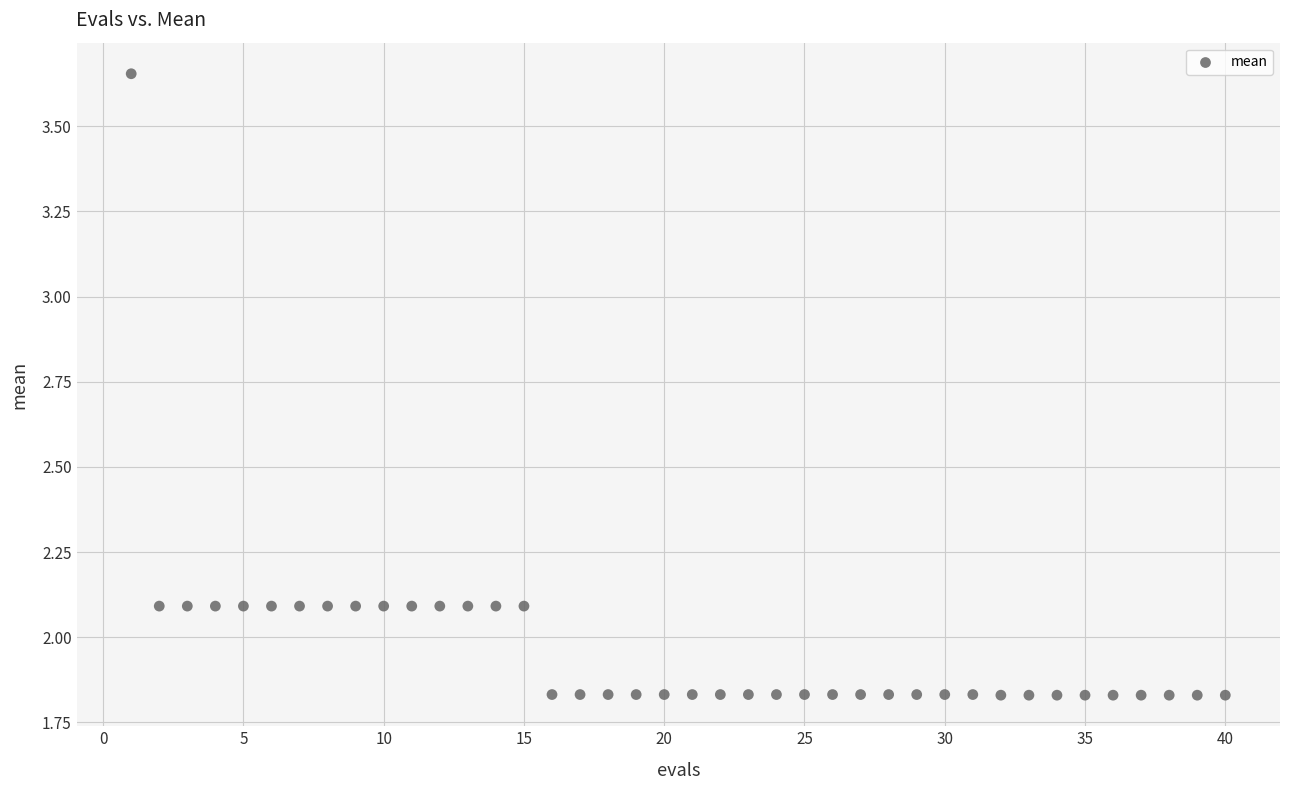

What is the range of X values (max minus min)?

39.0